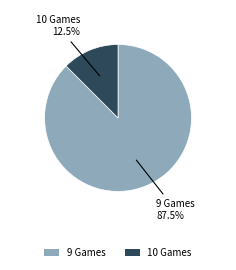

Which category has the smallest portion of the pie?

10 Games